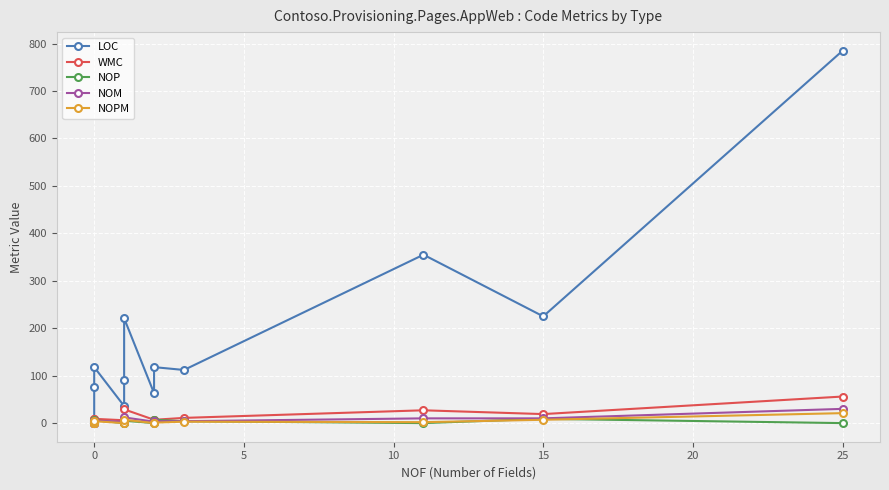

Is this an area chart (filled region under the line)?

No